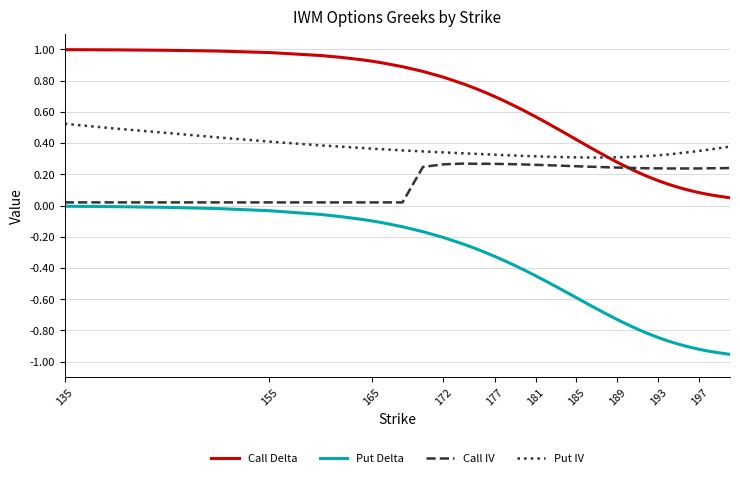

Rank the series by their maximum value, from highest to lowest.

Call Delta, Put IV, Call IV, Put Delta